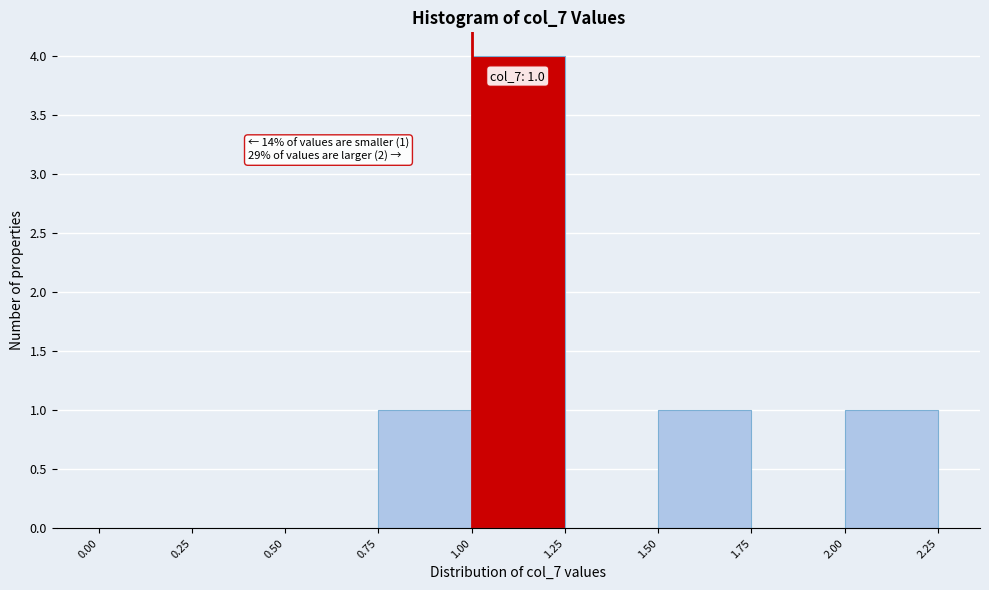

Over which range of the x-axis is the bar tallest?

1.00 to 1.25